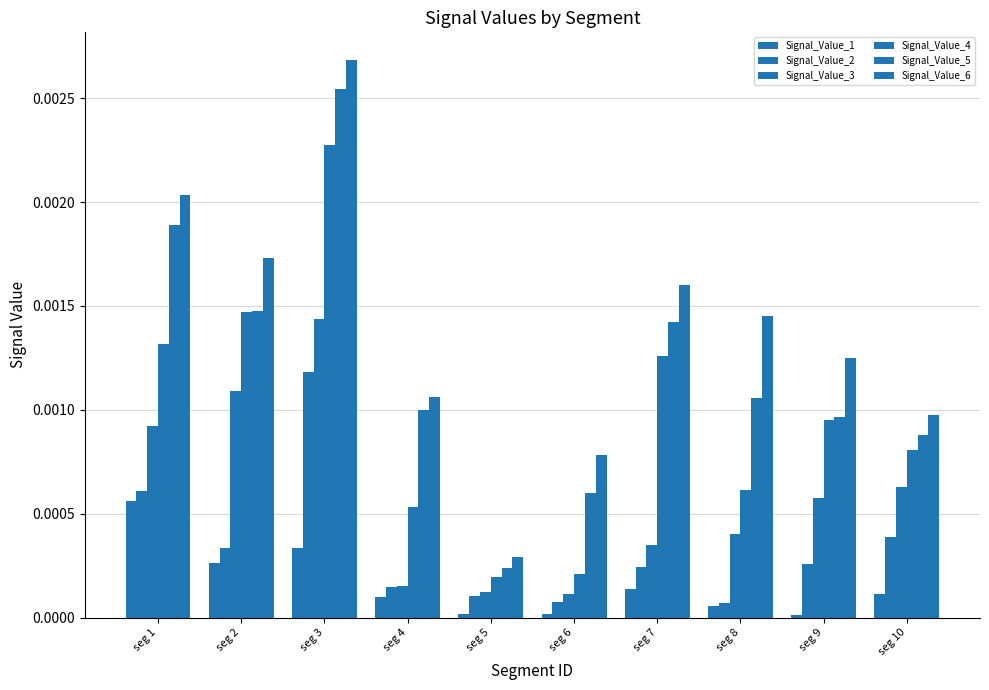

How many bars are there in each group?

6